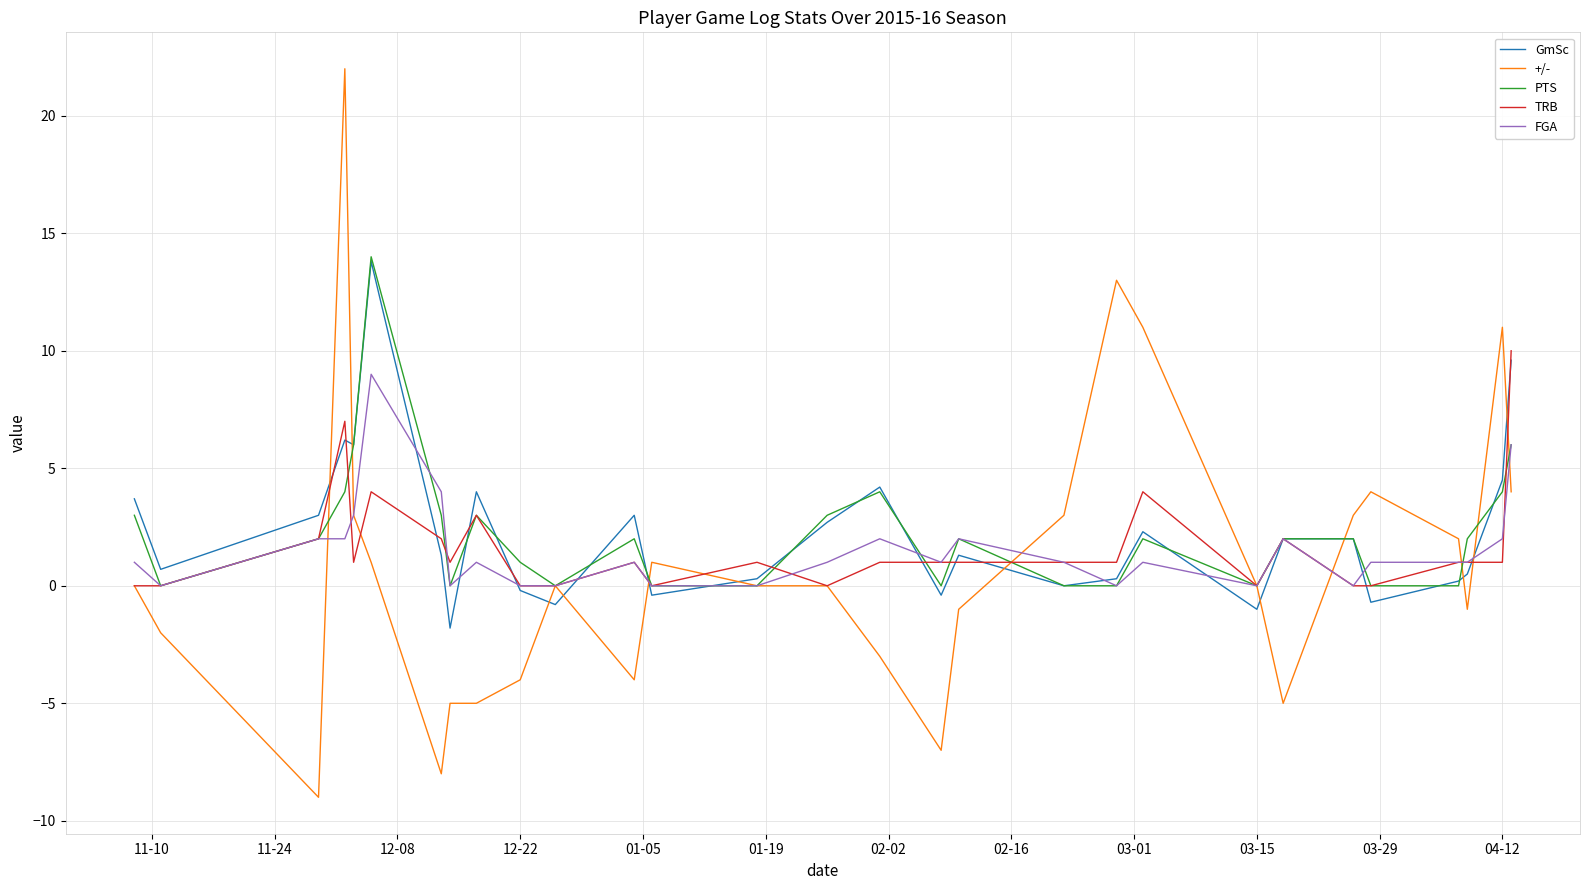

What is the greatest value displayed?

22.0